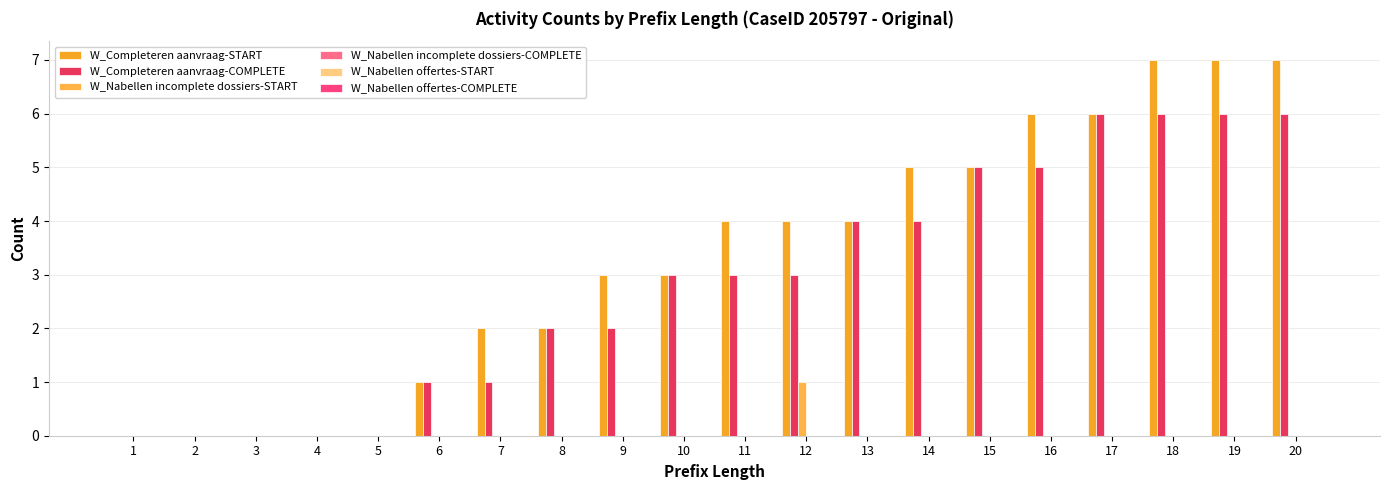

Count the number of categories in the chart.

20